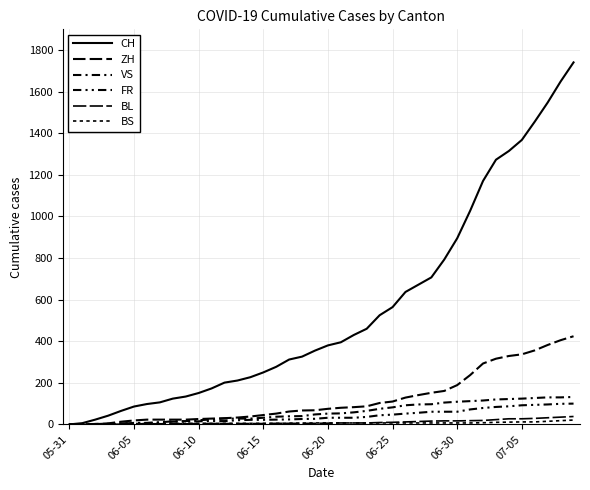

Is this an area chart (filled region under the line)?

No